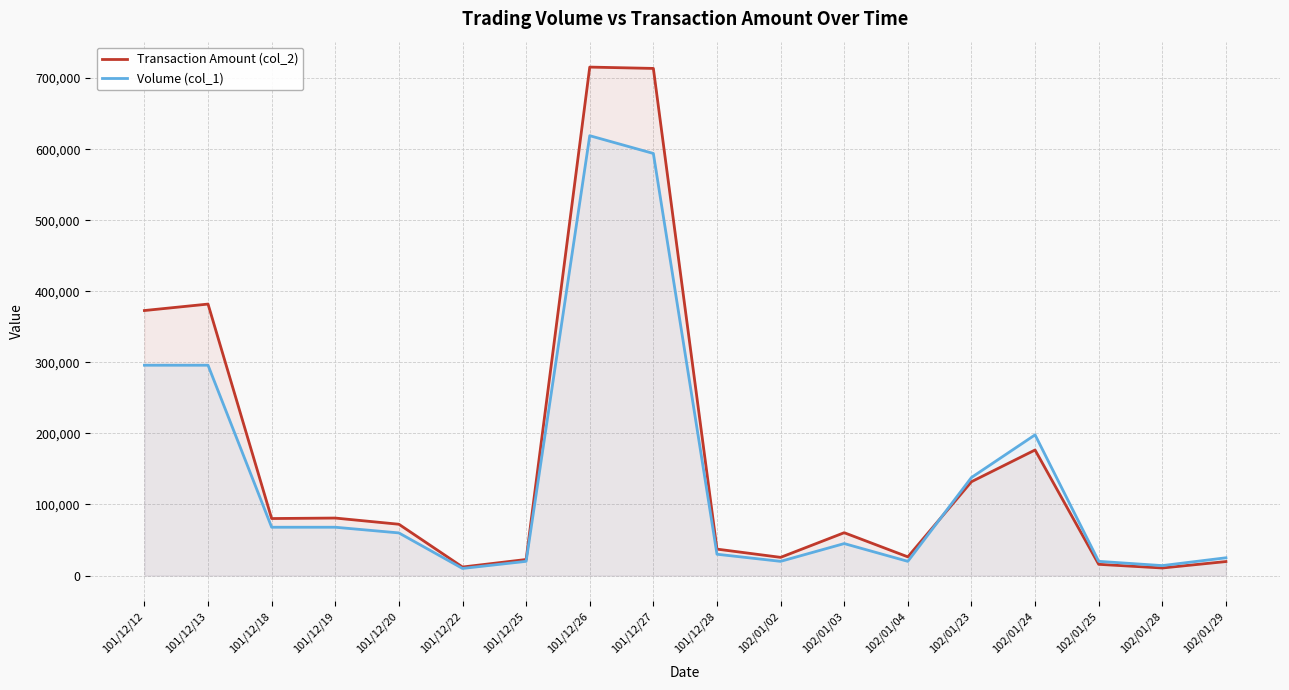

The Transaction Amount (col_2) series shows 26300 at 102/01/04. True or false?

True